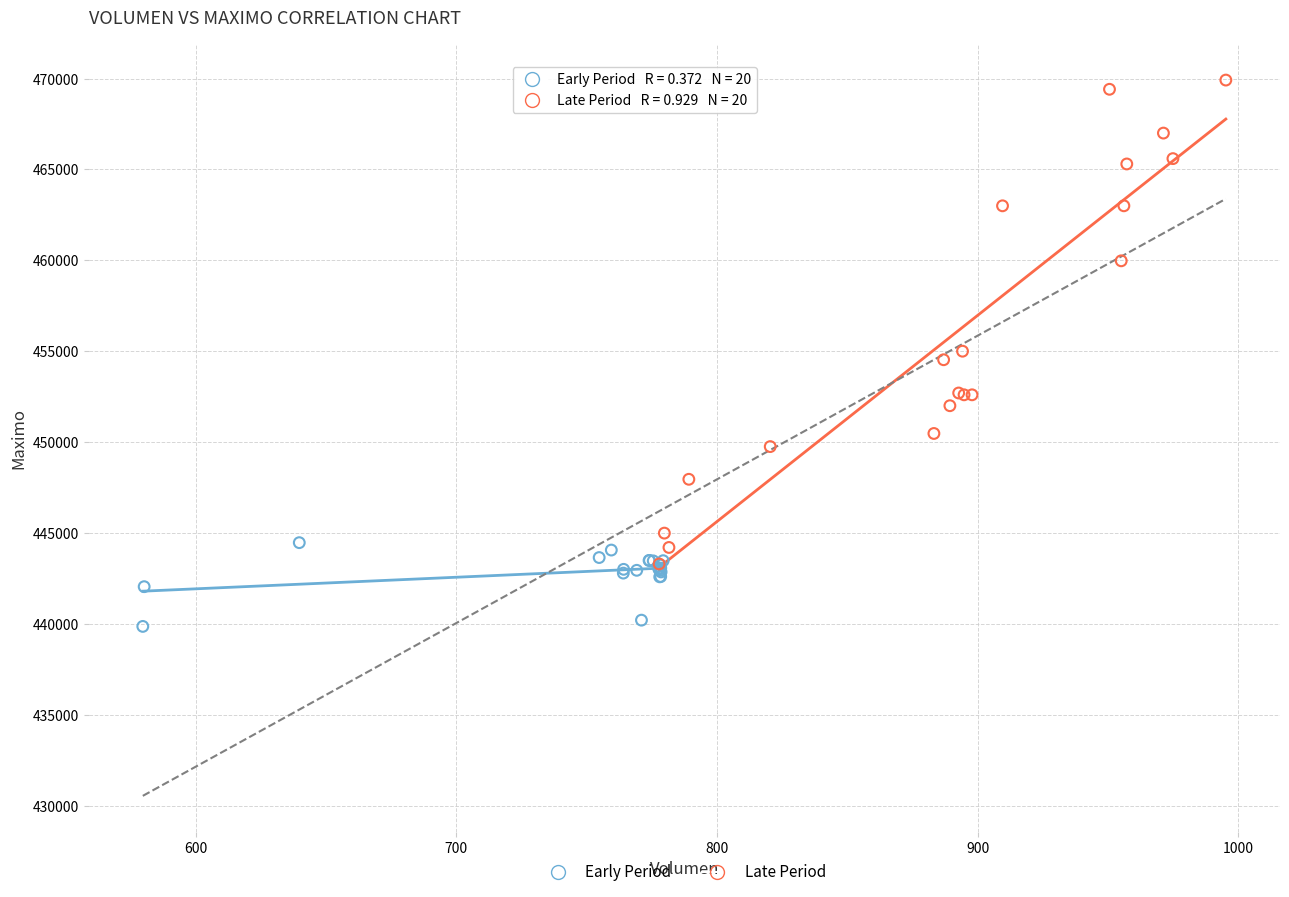

Which series reaches the minimum Y coordinate?

Early Period